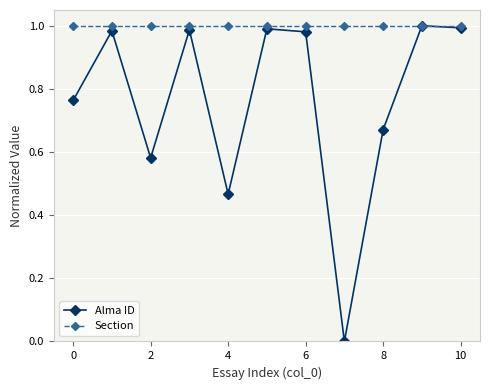

Rank the series by their average value, from highest to lowest.

Section, Alma ID